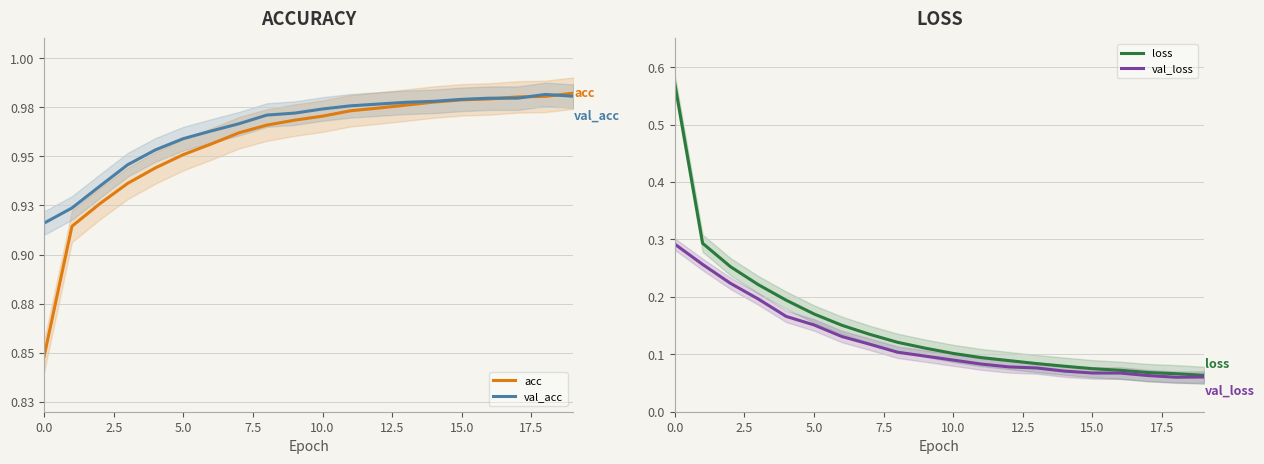

Is it true that loss equals 0.1 at 5.0?

False